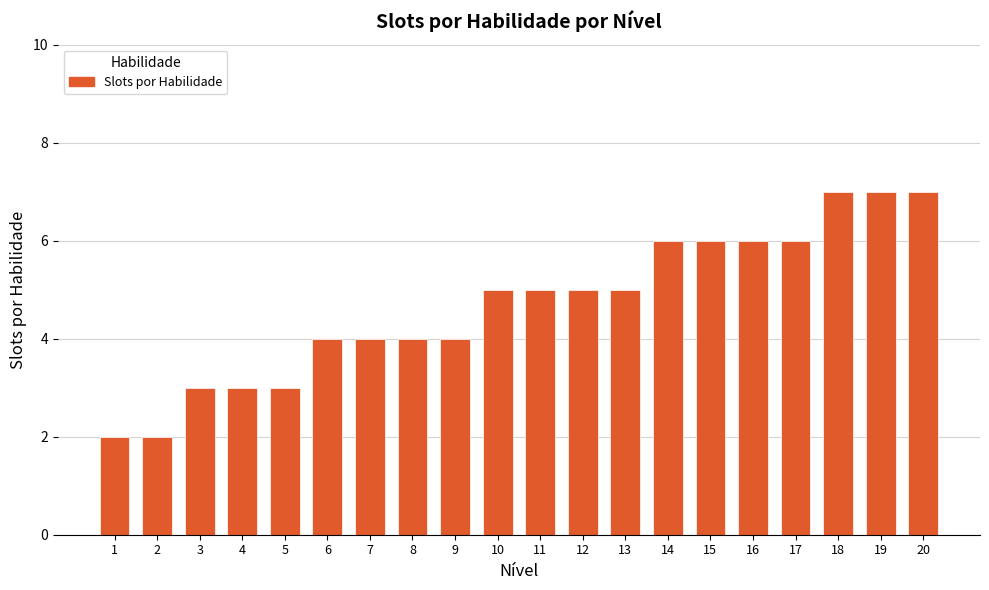

What is the change in value from 2 to 5?

+1